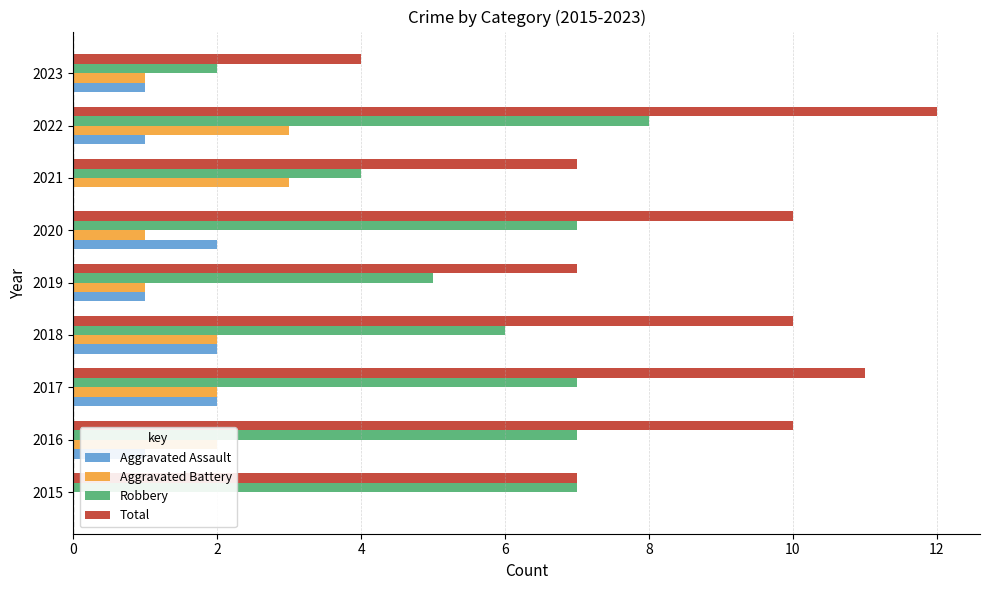

What is the maximum value for Aggravated Assault?

2